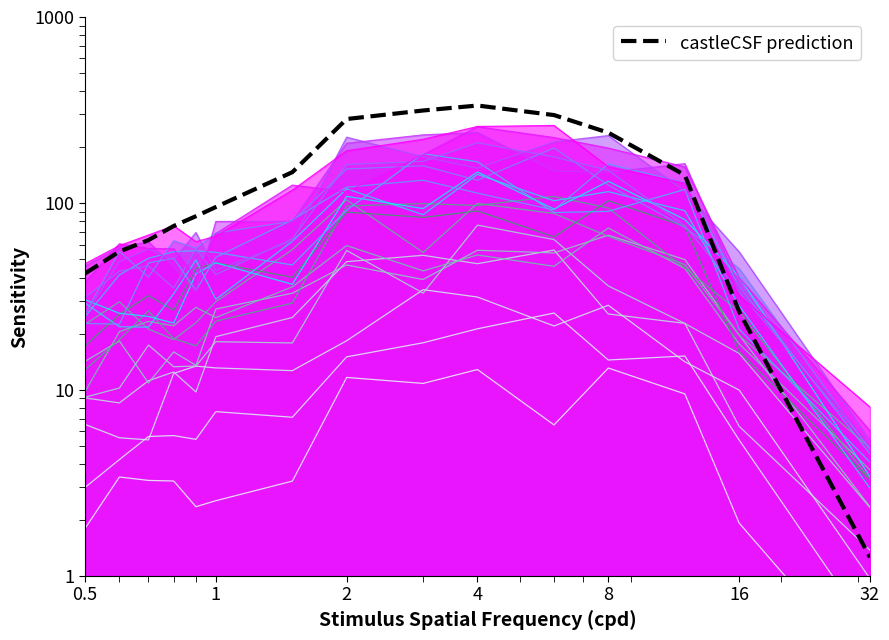

What is the label of the 12th point from the left?

8